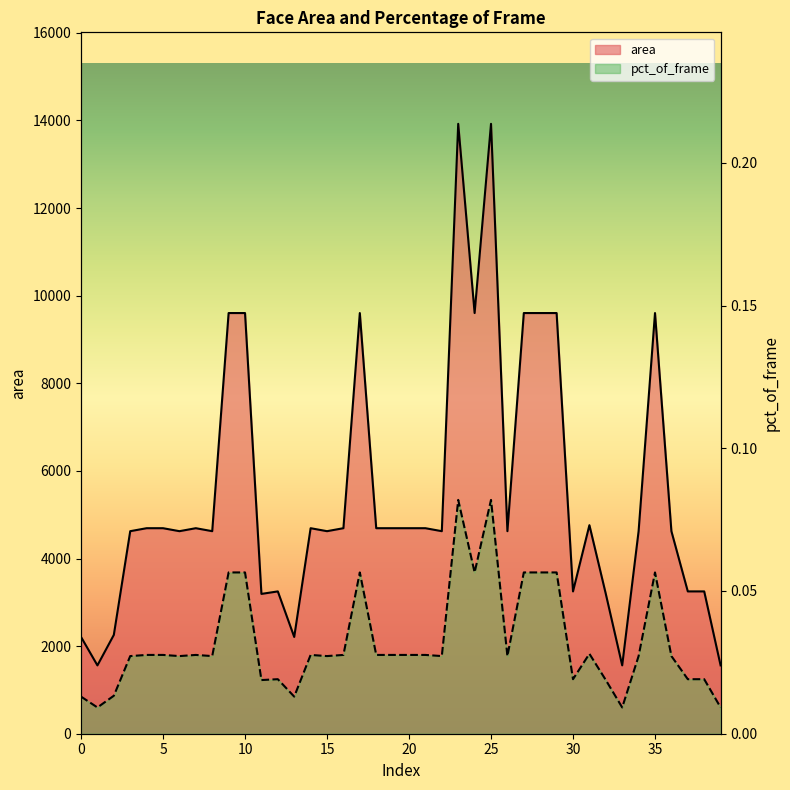

Rank the series at 24 from highest to lowest value.

area, pct_of_frame